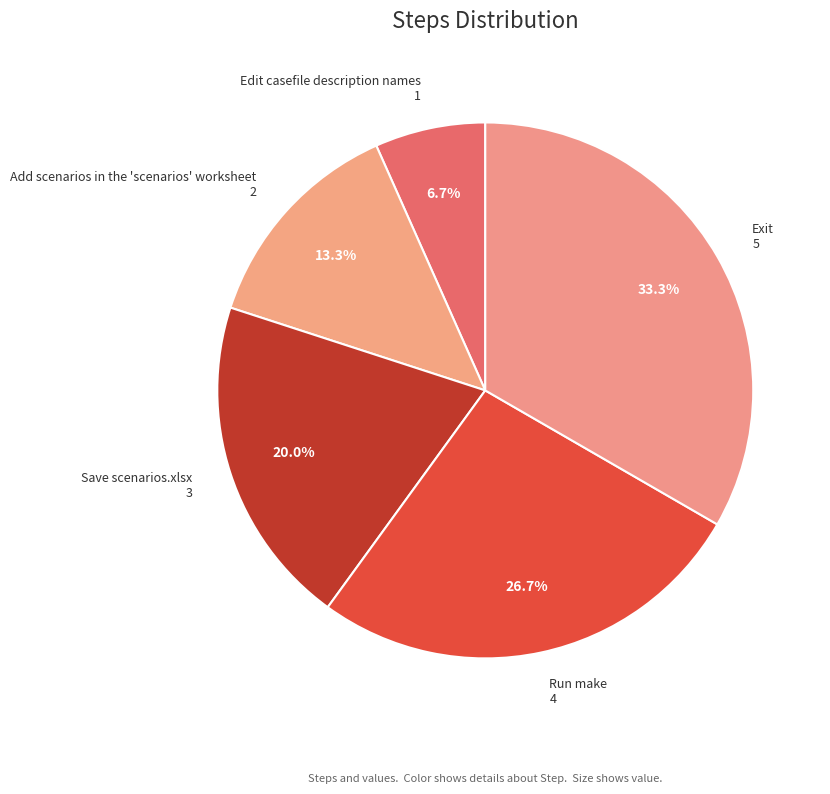

What is the ratio of the value at Add scenarios in the 'scenarios' worksheet to the value at Run make?

0.5